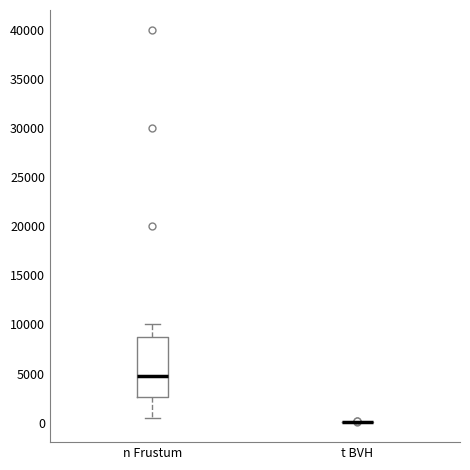

Reading left to right, read every box against the y-axis: the position of its median line, the range the box covers, and the ends of its whiskers. The values are not printed on the chart, so give them approximately, as read against the axis.

n Frustum: median 5000, box 2500 to 9000, whiskers 500 to 10000
t BVH: box collapsed to a line at 0, whiskers 0 to 0